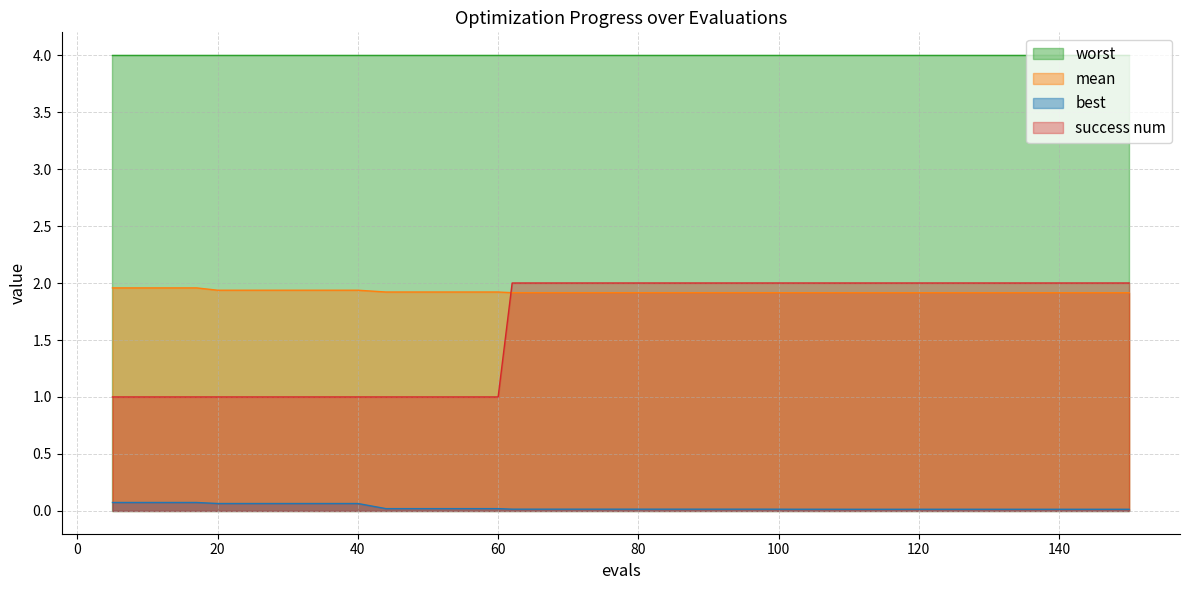

Which series has the largest total across all categories?

worst